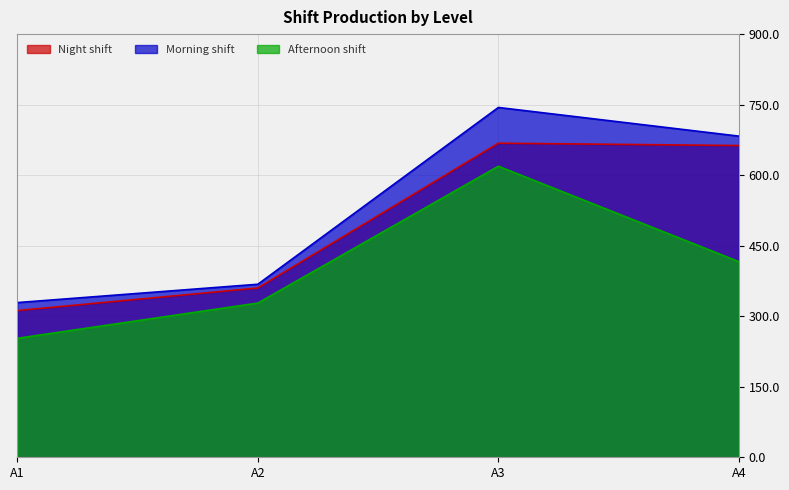

Where does the Night shift series first go above 663?

A3